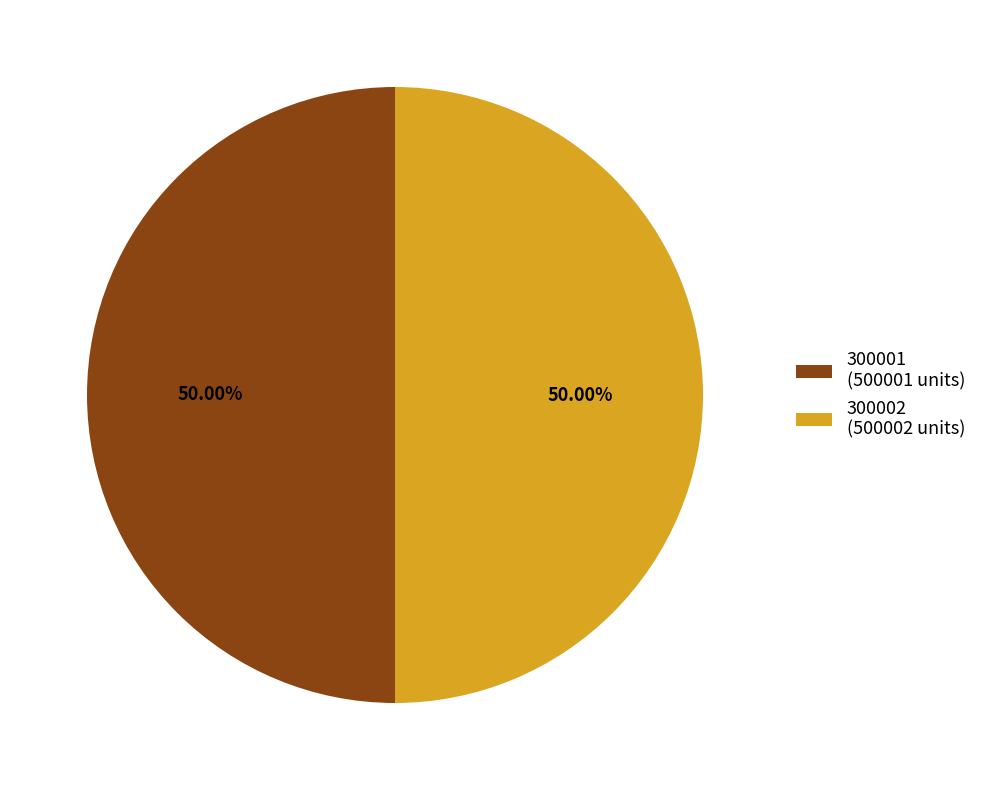

How many slices are in this pie chart?

2